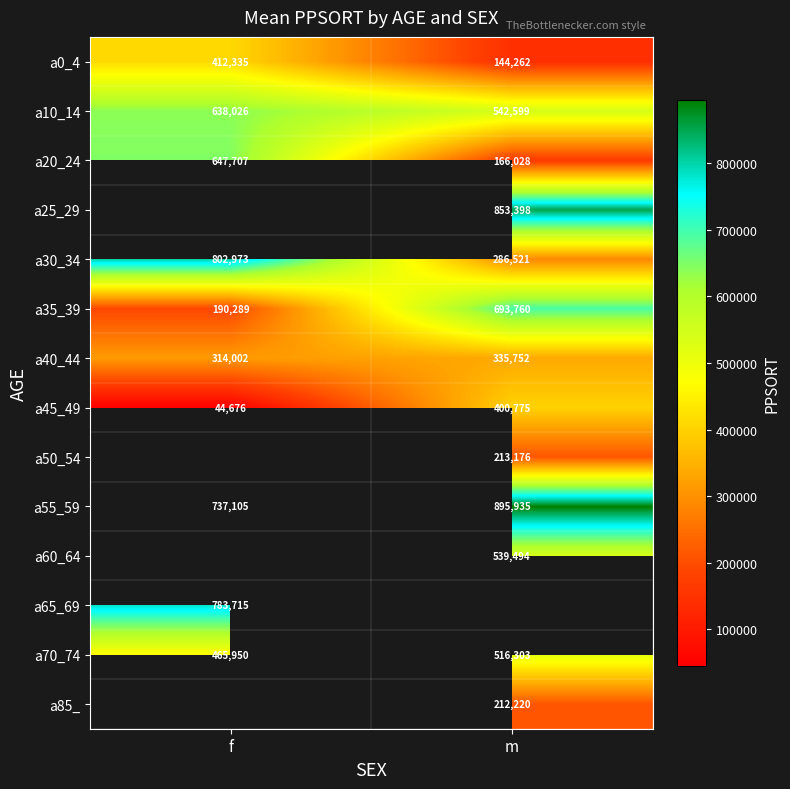

Is the value of a55_59 at m greater than the value of a20_24 at f?

Yes